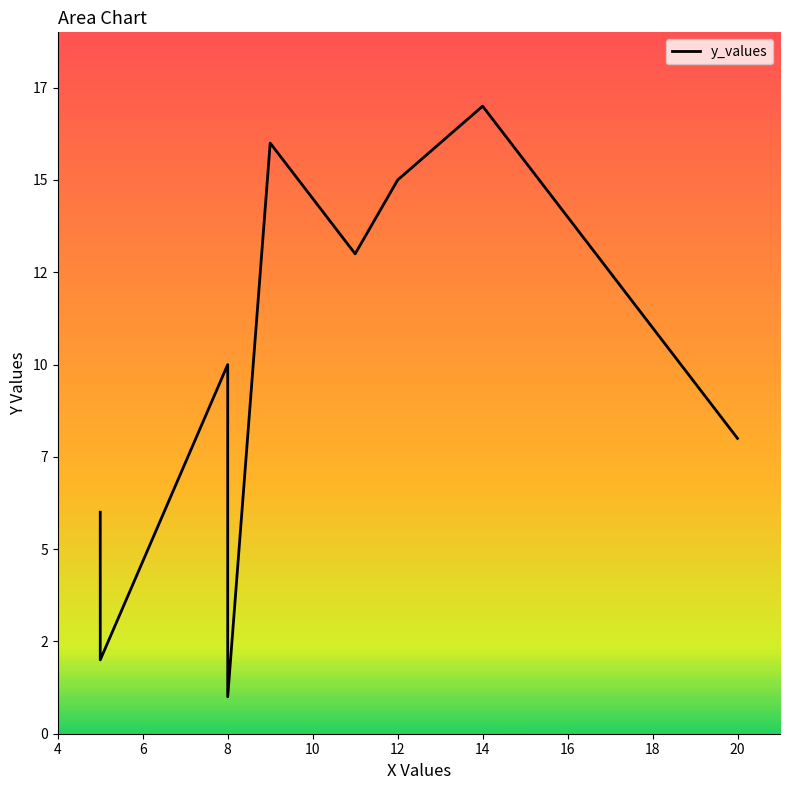

Reading left to right, transcribe all the data shown in this chart.

6	2	10	1	16	13	15	17	8